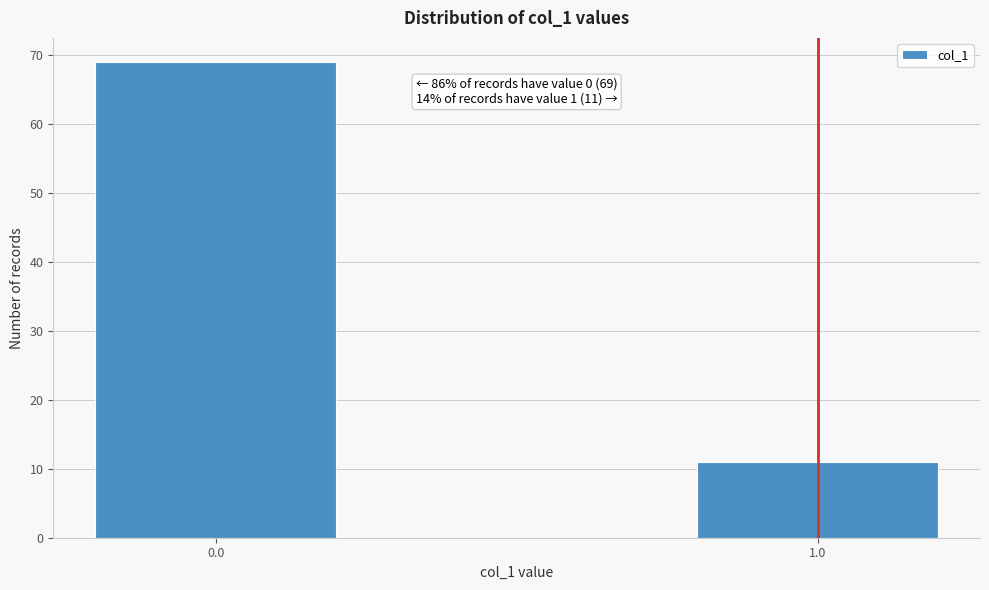

Reading left to right, list all the values displayed in this chart.

0.0=69	1.0=11